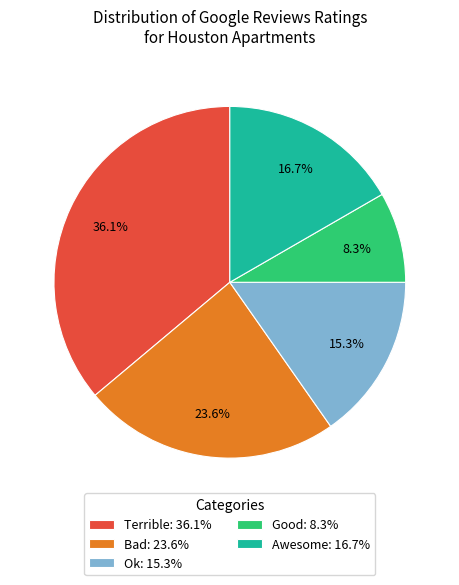

To the nearest percent, what is the combined percentage of Bad and Terrible?

60%